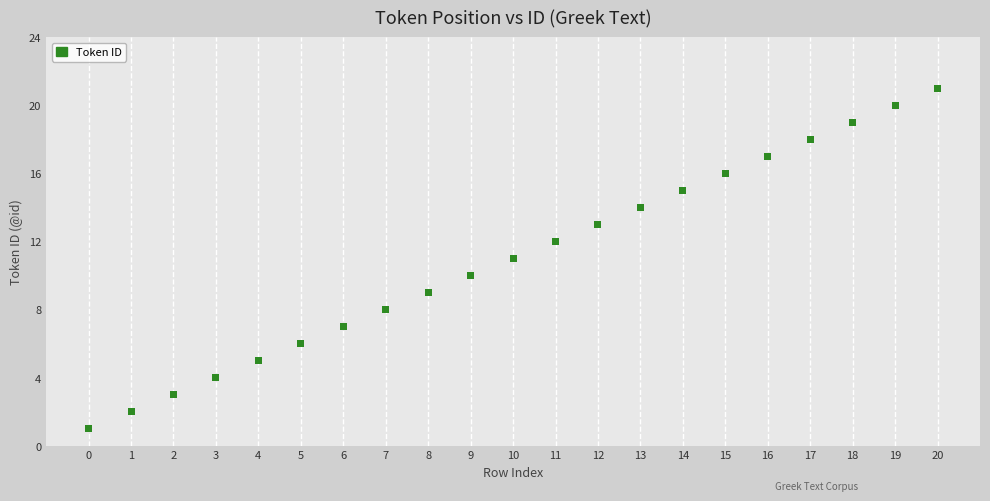

What is the range of Y values (max minus min)?

20